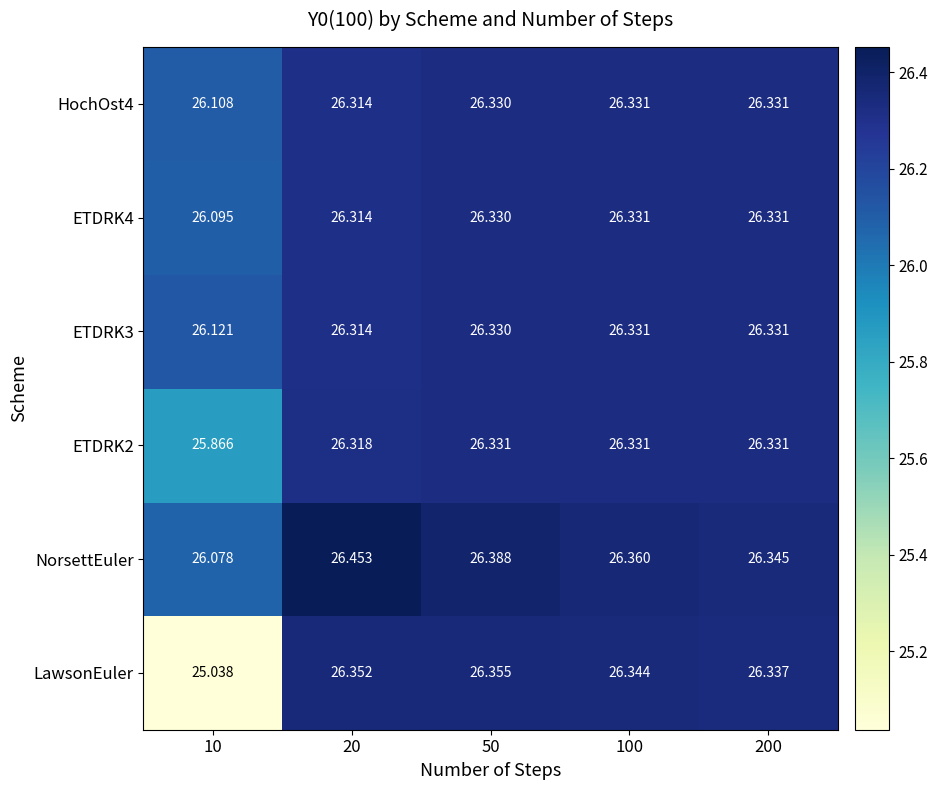

Which series has the largest range (max minus min)?

LawsonEuler